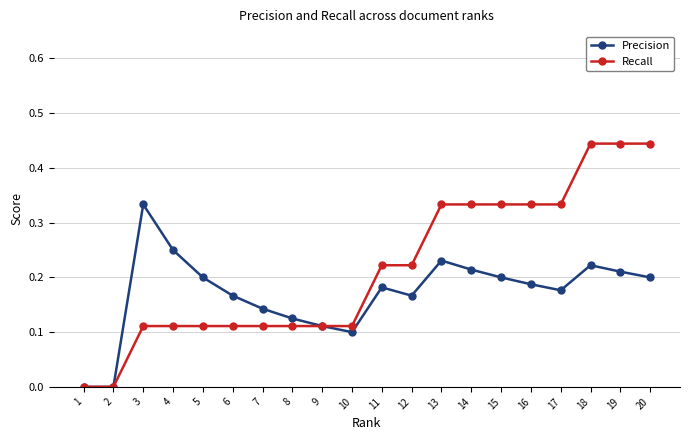

Which series has the widest spread of values?

Recall